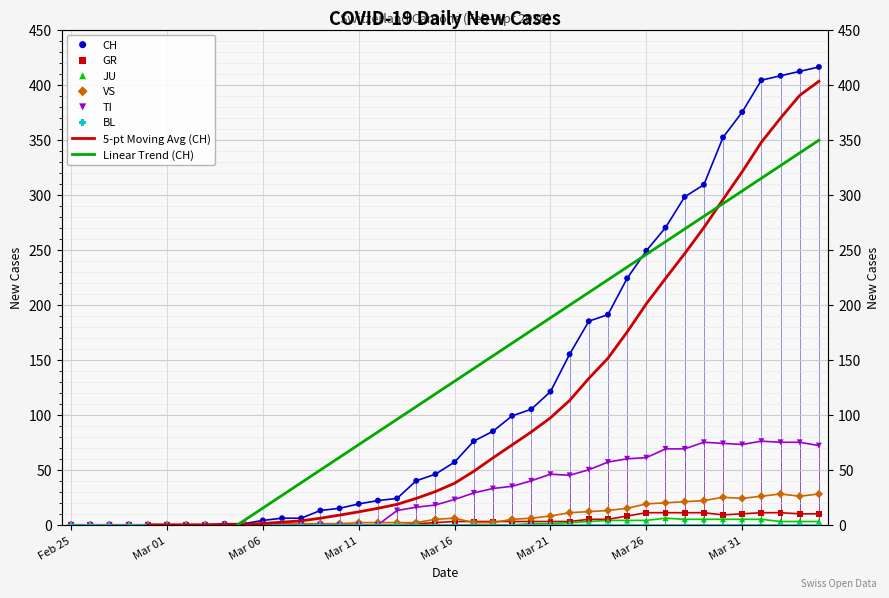

Which series reaches the maximum Y coordinate?

CH